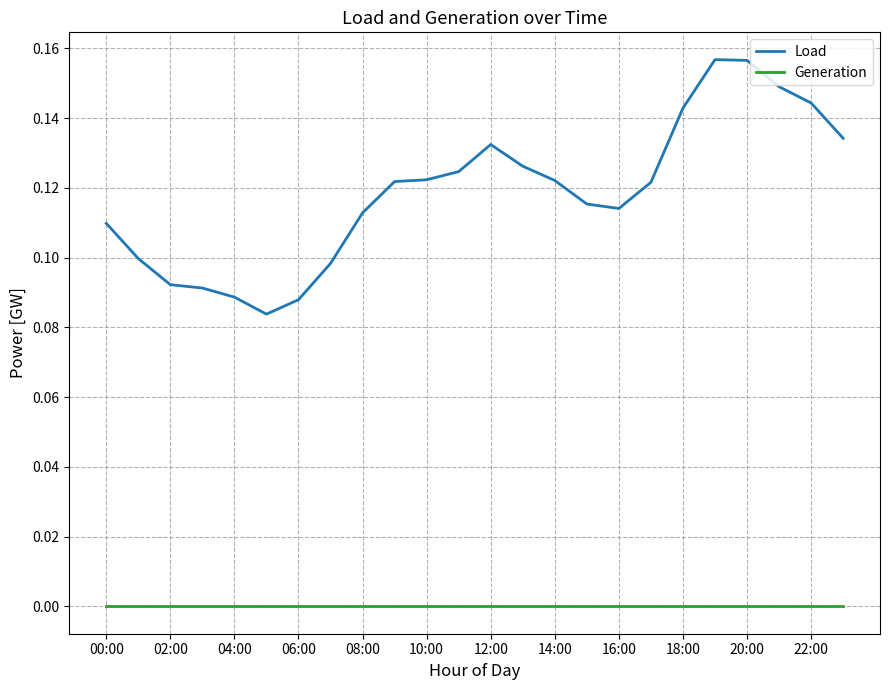

Which series has the largest total across all categories?

Load